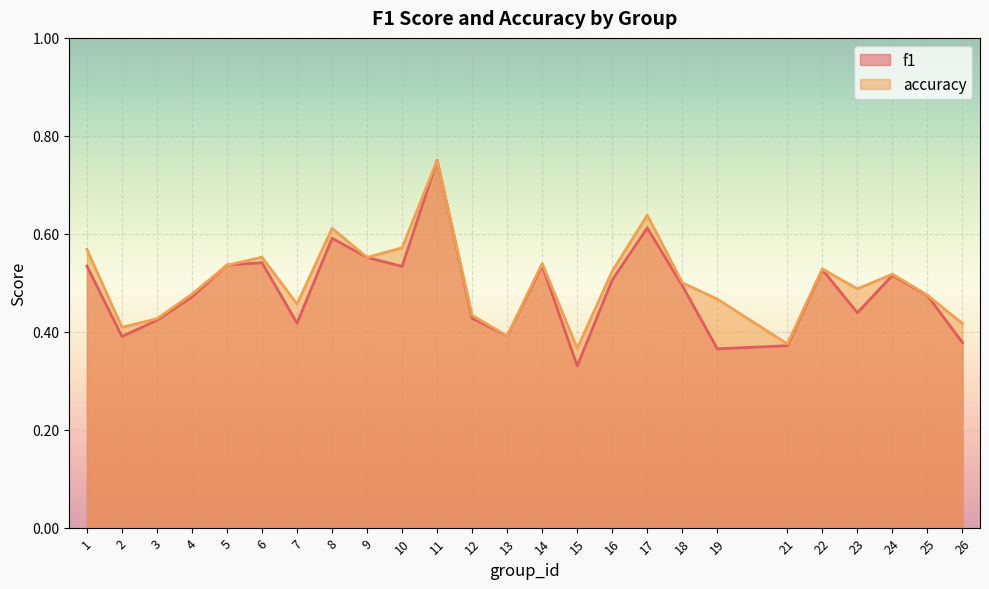

At which label does accuracy reach its minimum?

15